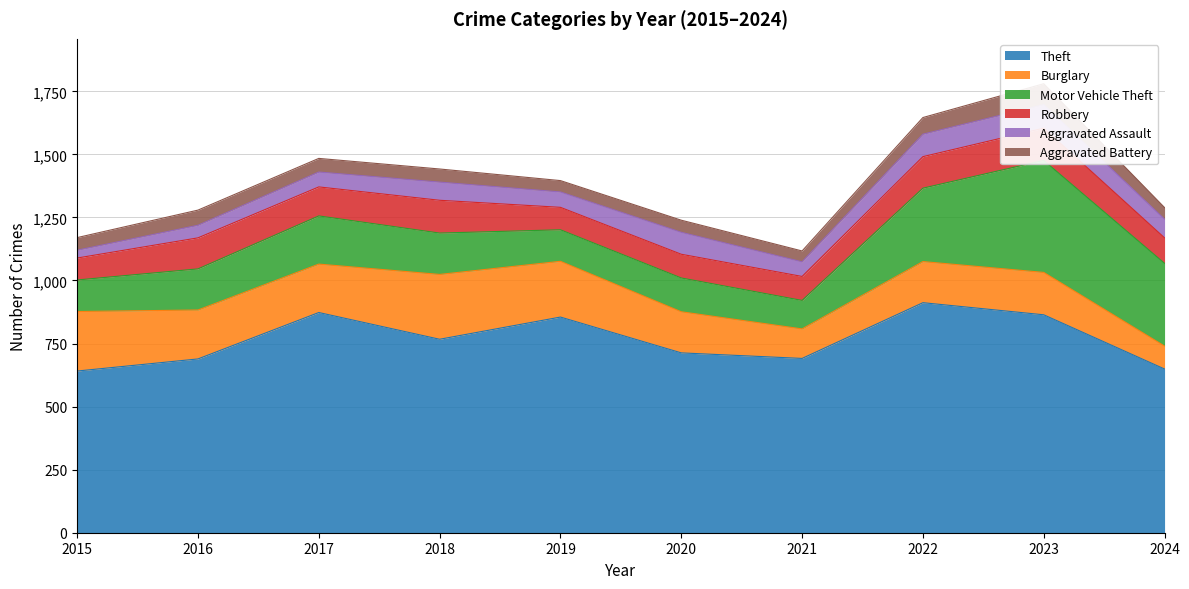

What is the value of the Aggravated Assault point at the 1st from the left?

31